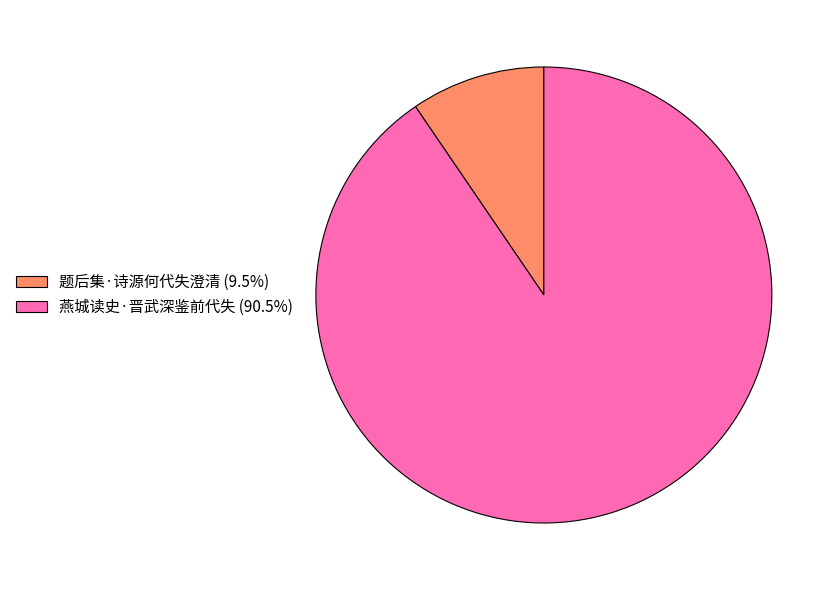

What is the ratio of the value at 燕城读史·晋武深鉴前代失 (90.5%) to the value at 题后集·诗源何代失澄清 (9.5%)?

9.5